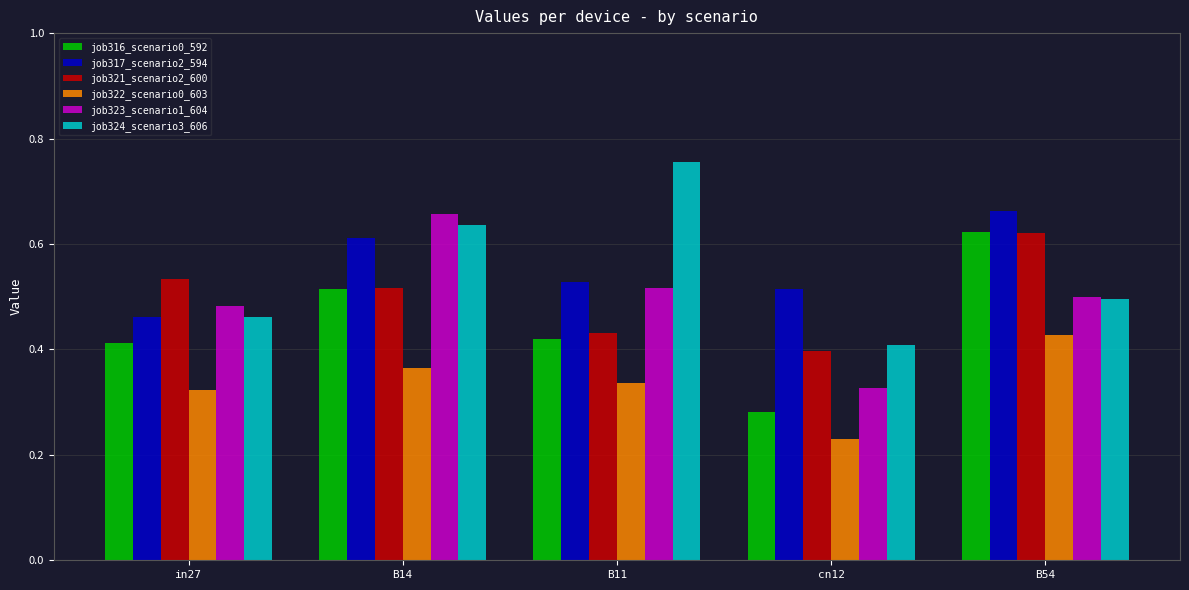

What is the sum of all job323_scenario1_604 values?

2.5